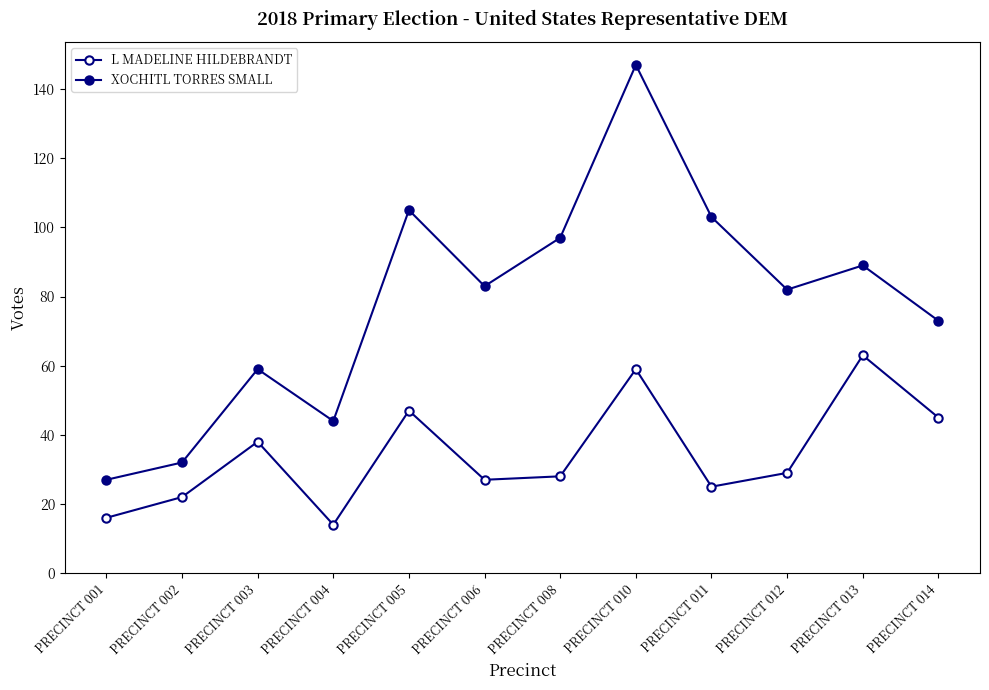

True or false: XOCHITL TORRES SMALL has more than 1 interior local peaks.

True